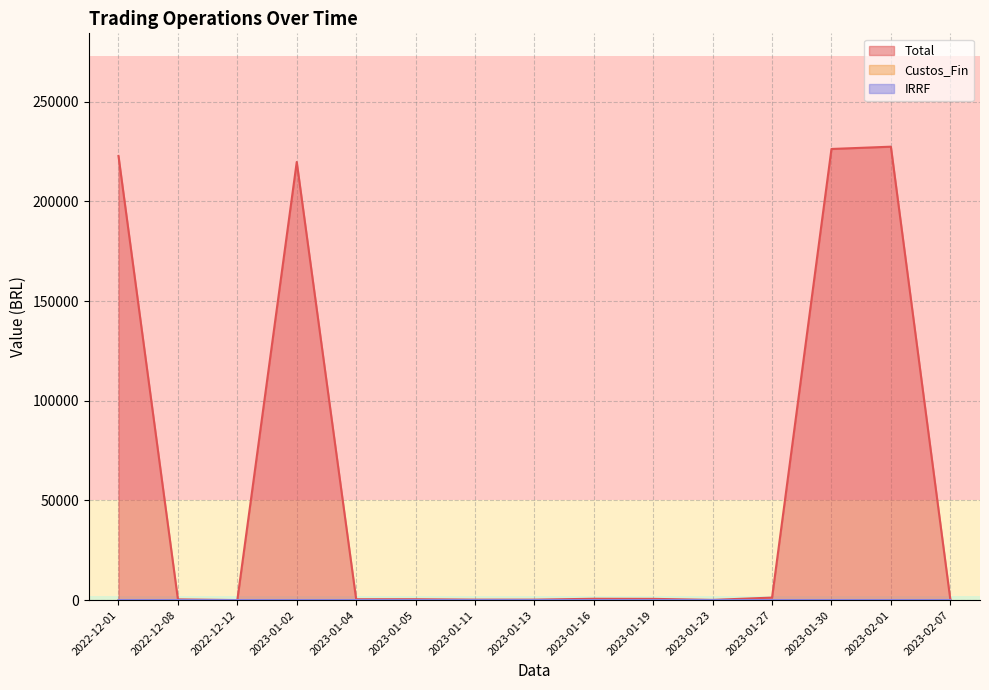

True or false: Total has more than 0 points higher than both neighbors.

True